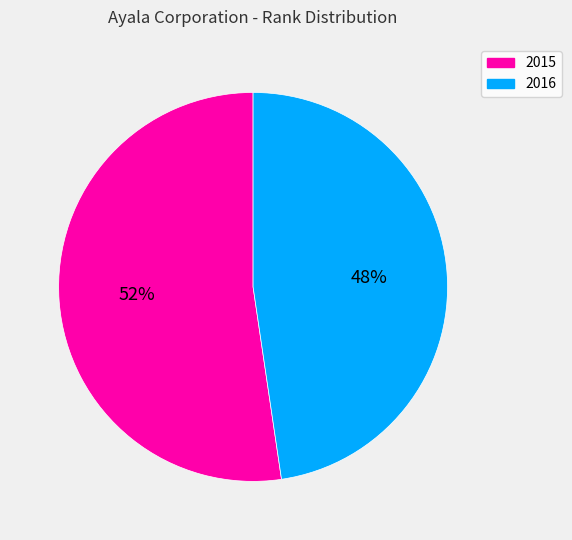

To the nearest percent, what is the combined percentage of 2015 and 2016?

100%